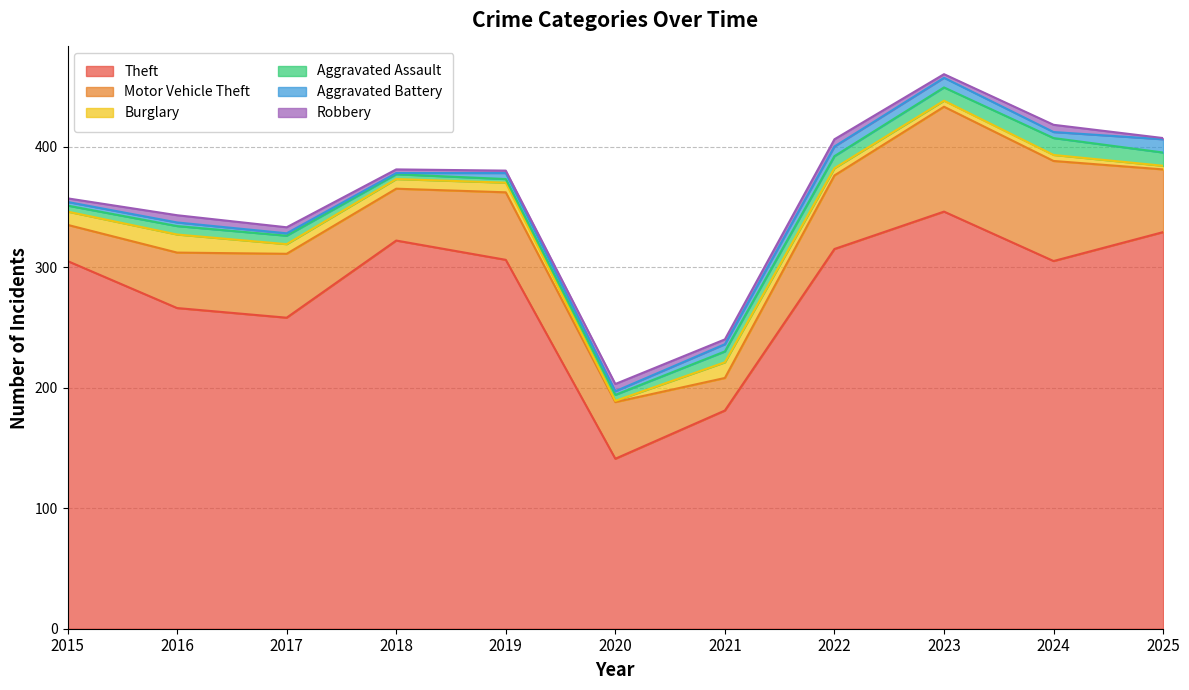

At 2025, list the series in order from smallest to largest.

Robbery, Burglary, Aggravated Assault, Aggravated Battery, Motor Vehicle Theft, Theft